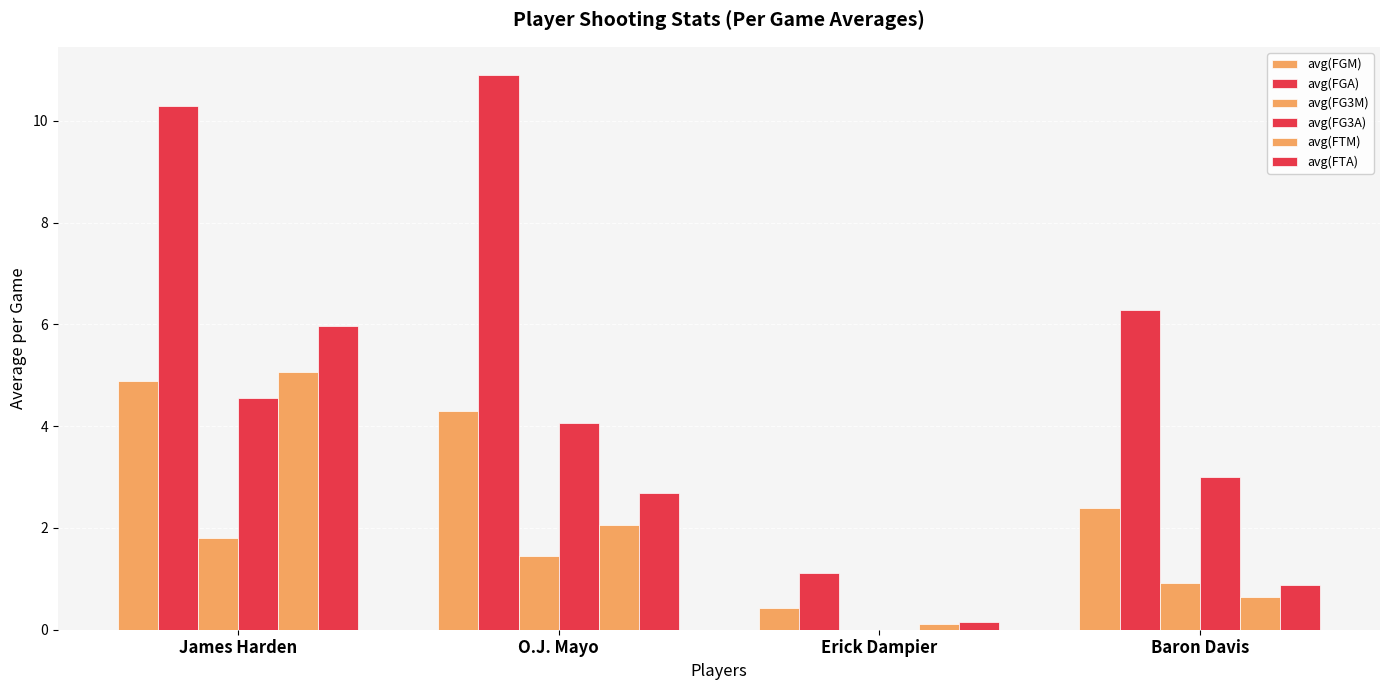

The avg(FGA) series shows 18.2 at O.J. Mayo. True or false?

False